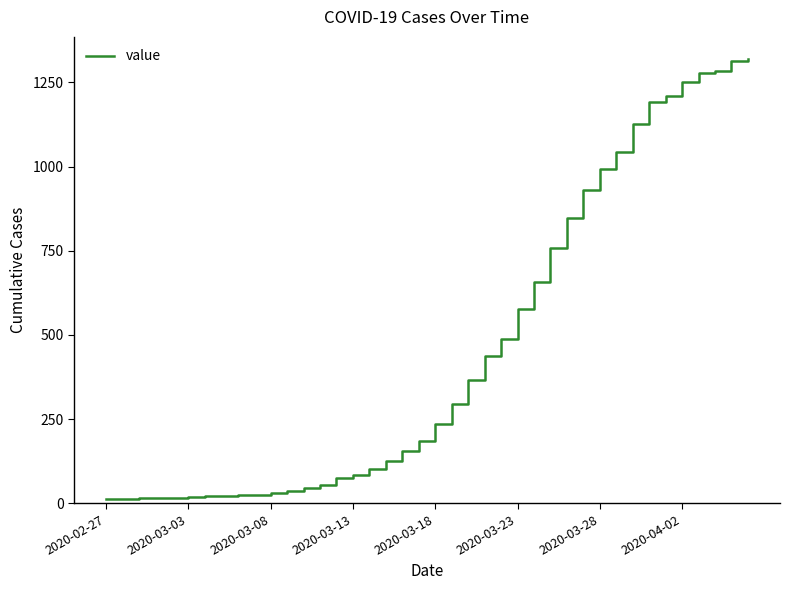

What is the greatest value displayed?

1319